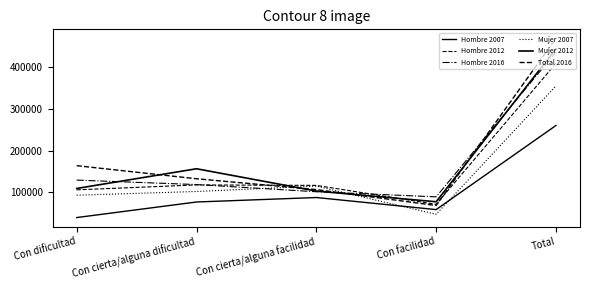

Is this an area chart (filled region under the line)?

No